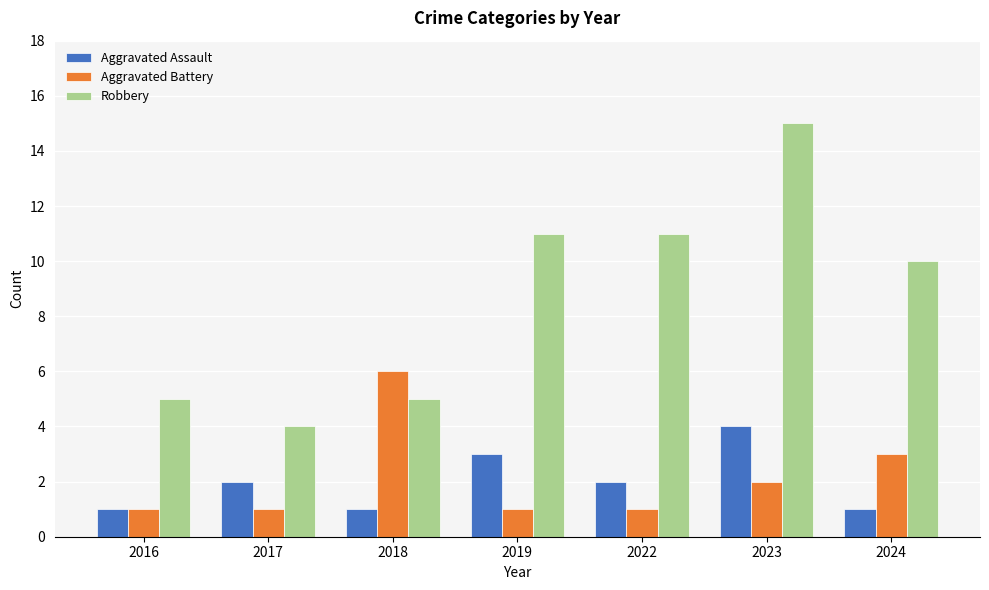

How many series are shown in this chart?

3